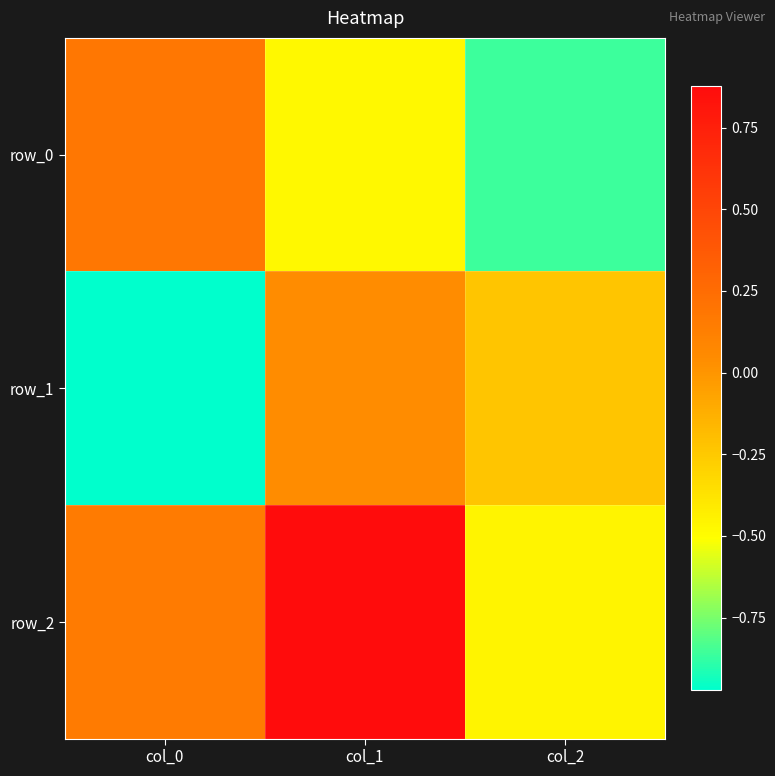

What is the maximum value shown in the chart?

0.9